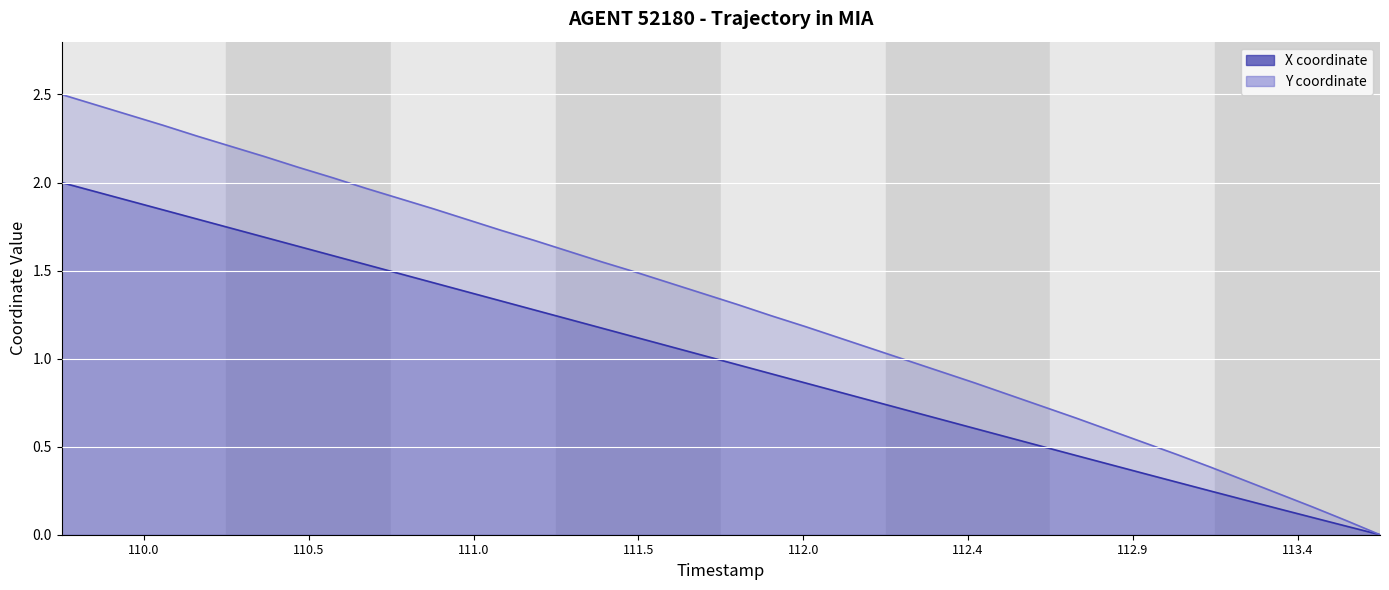

What are all the series names shown in the legend?

X, Y